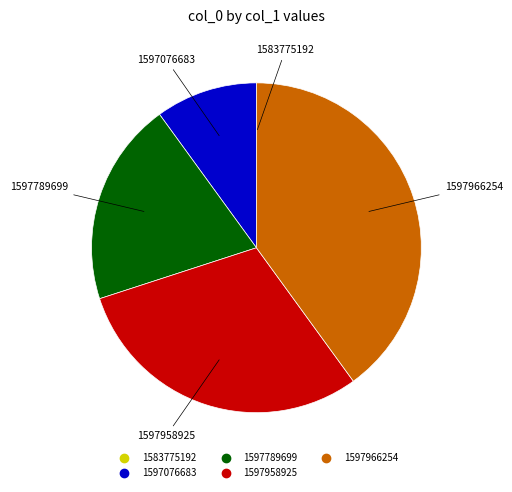

Is there a majority slice in this chart?

No